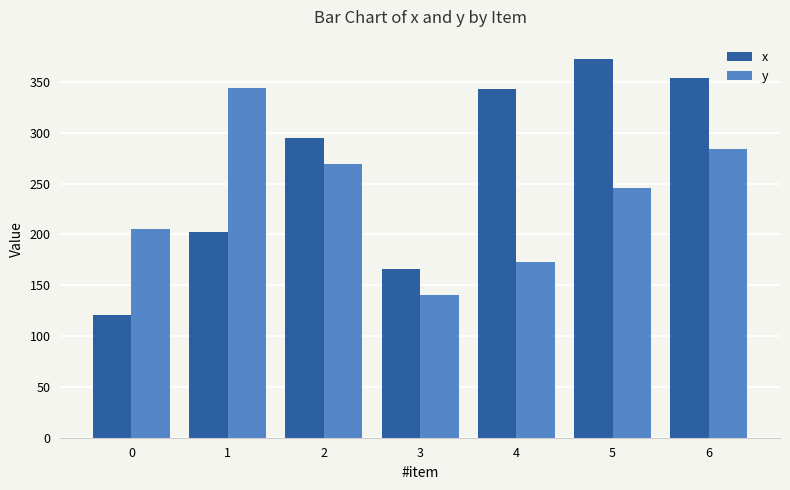

What is the difference between the maximum and minimum values in the x series?

252.4